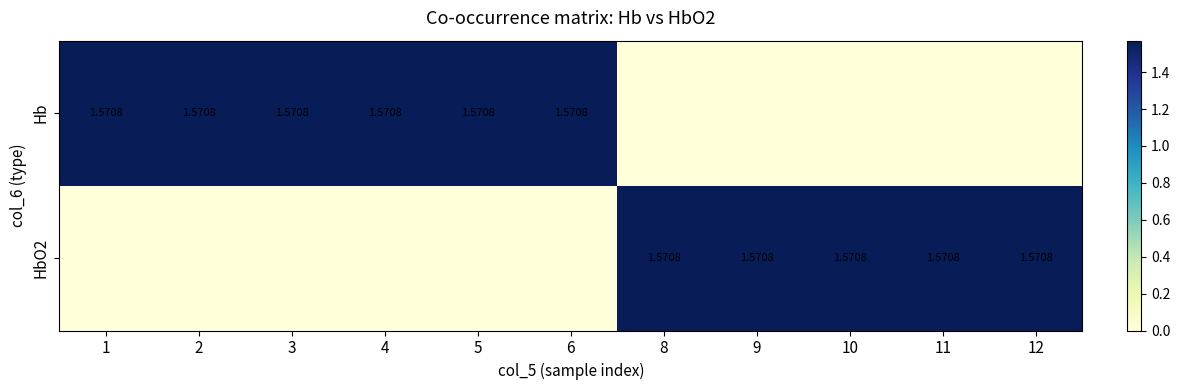

Is the value of HbO2 at 12 greater than the value of Hb at 3?

No